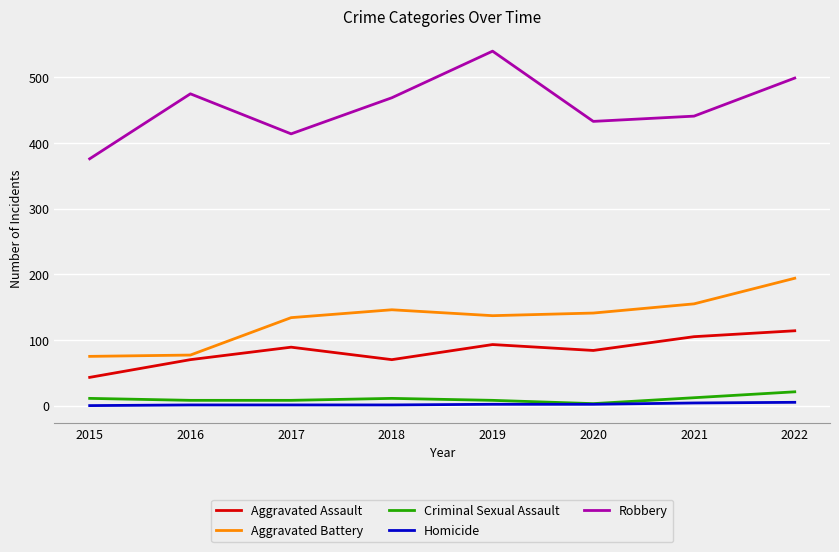

Count the number of categories in the chart.

8